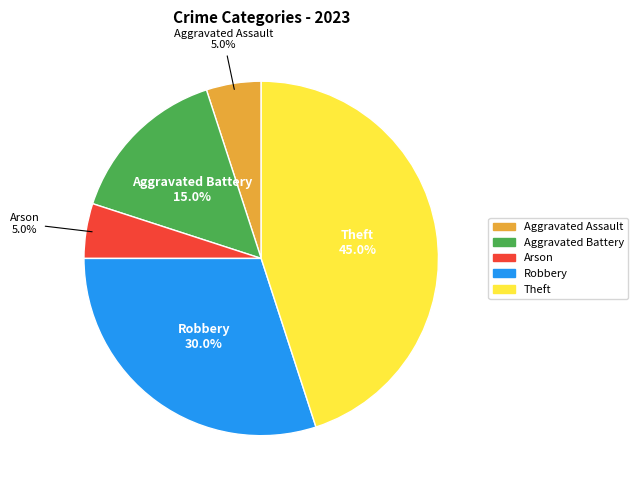

Does any single category account for the majority?

No